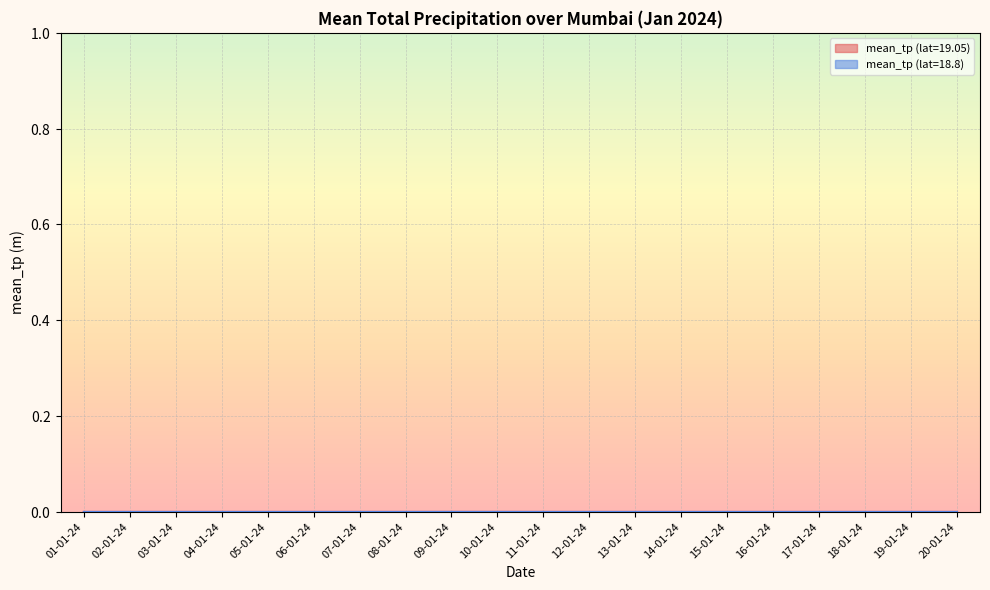

True or false: mean_tp (lat=18.8) and mean_tp (lat=19.05) cross at least once.

False